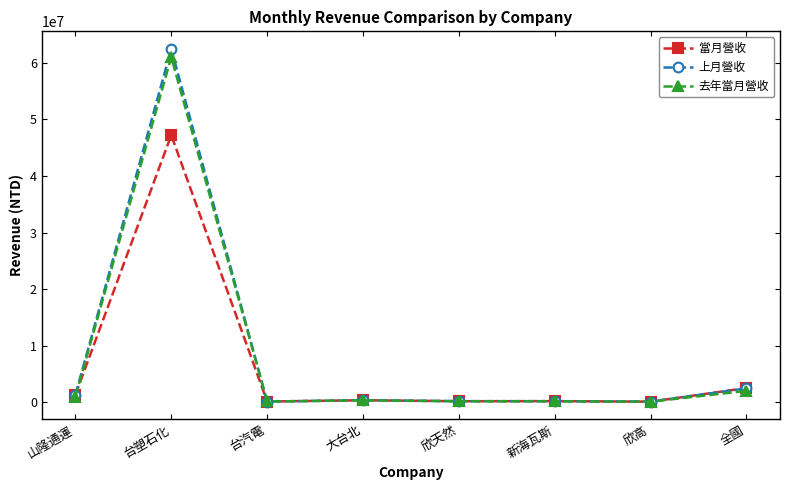

What is the average value of the 上月營收 series?

8374240